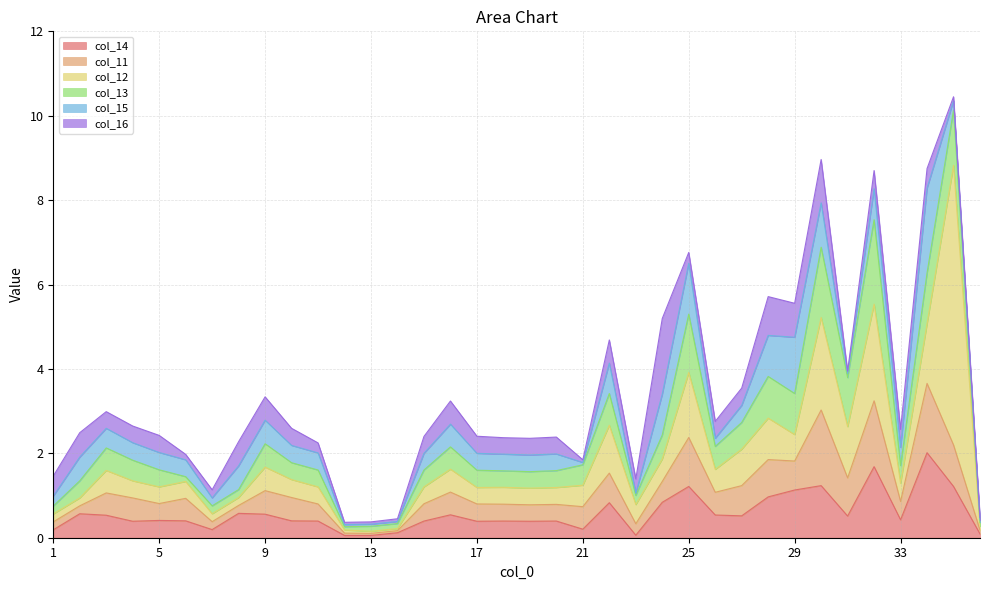

What is the approximate value of col_16 at 29?

0.8